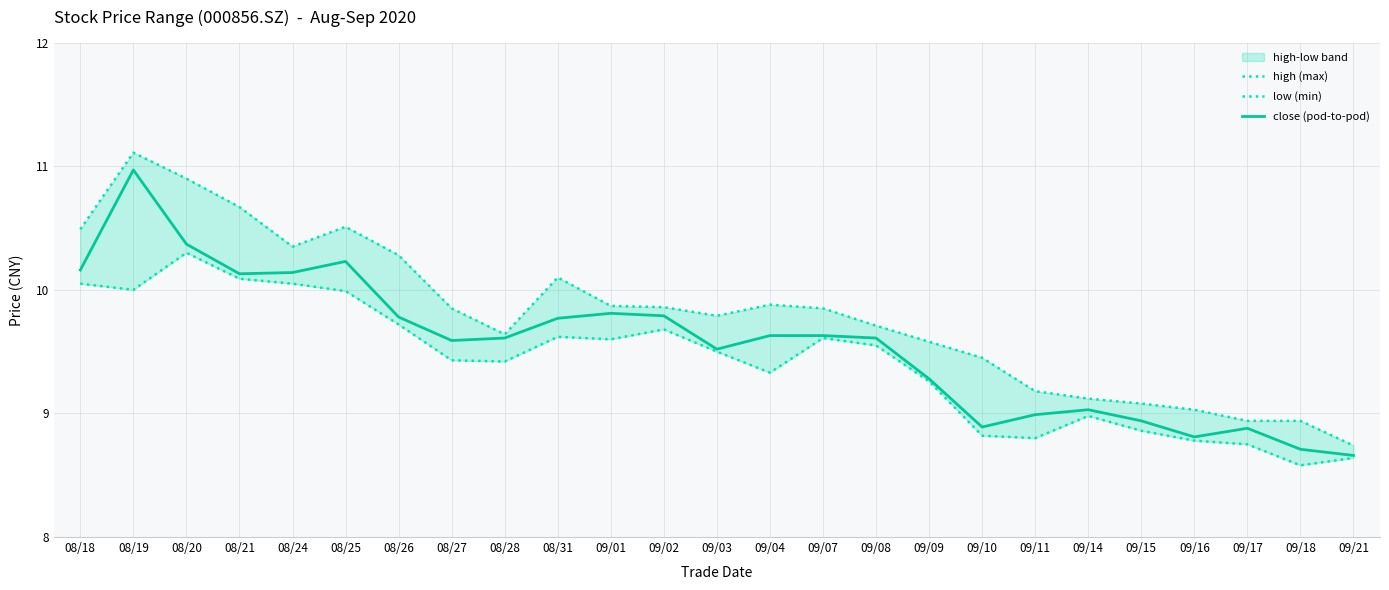

Where is the first local maximum for close (pod-to-pod)?

08/19